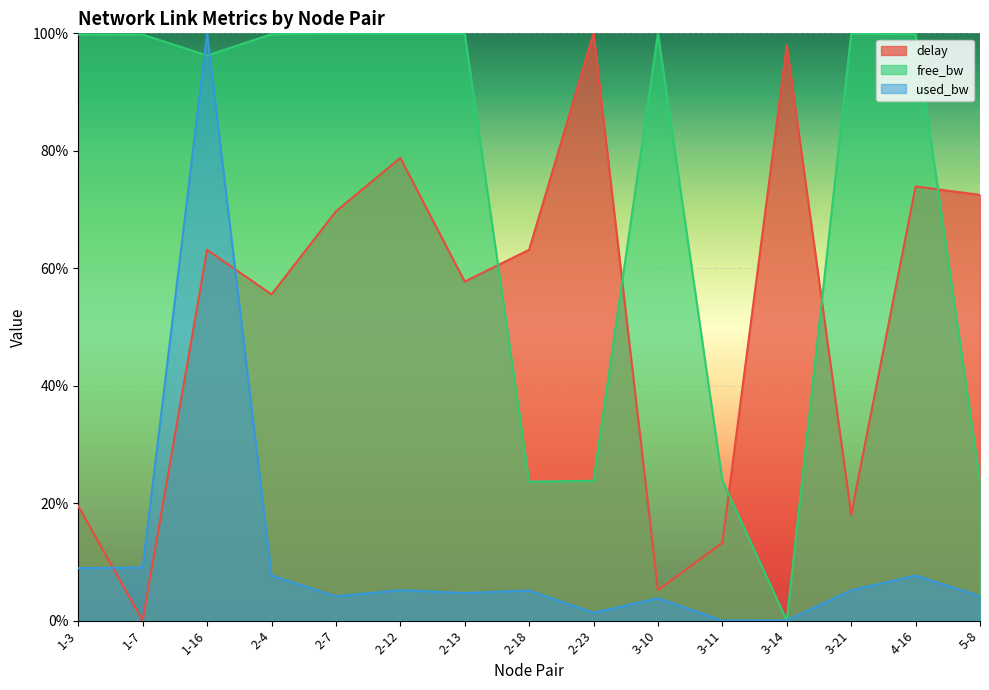

What is the maximum value shown in the chart?

100.0